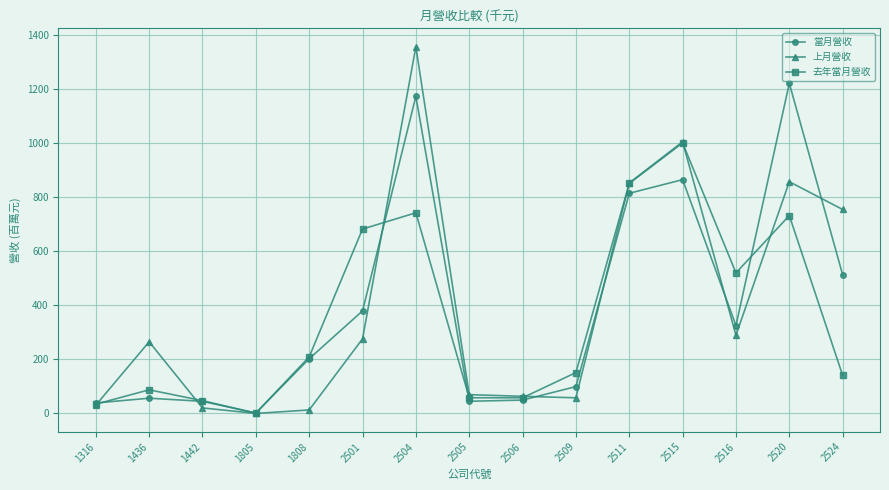

What is the difference between the 上月營收 values at 1316 and 1442?

9.9